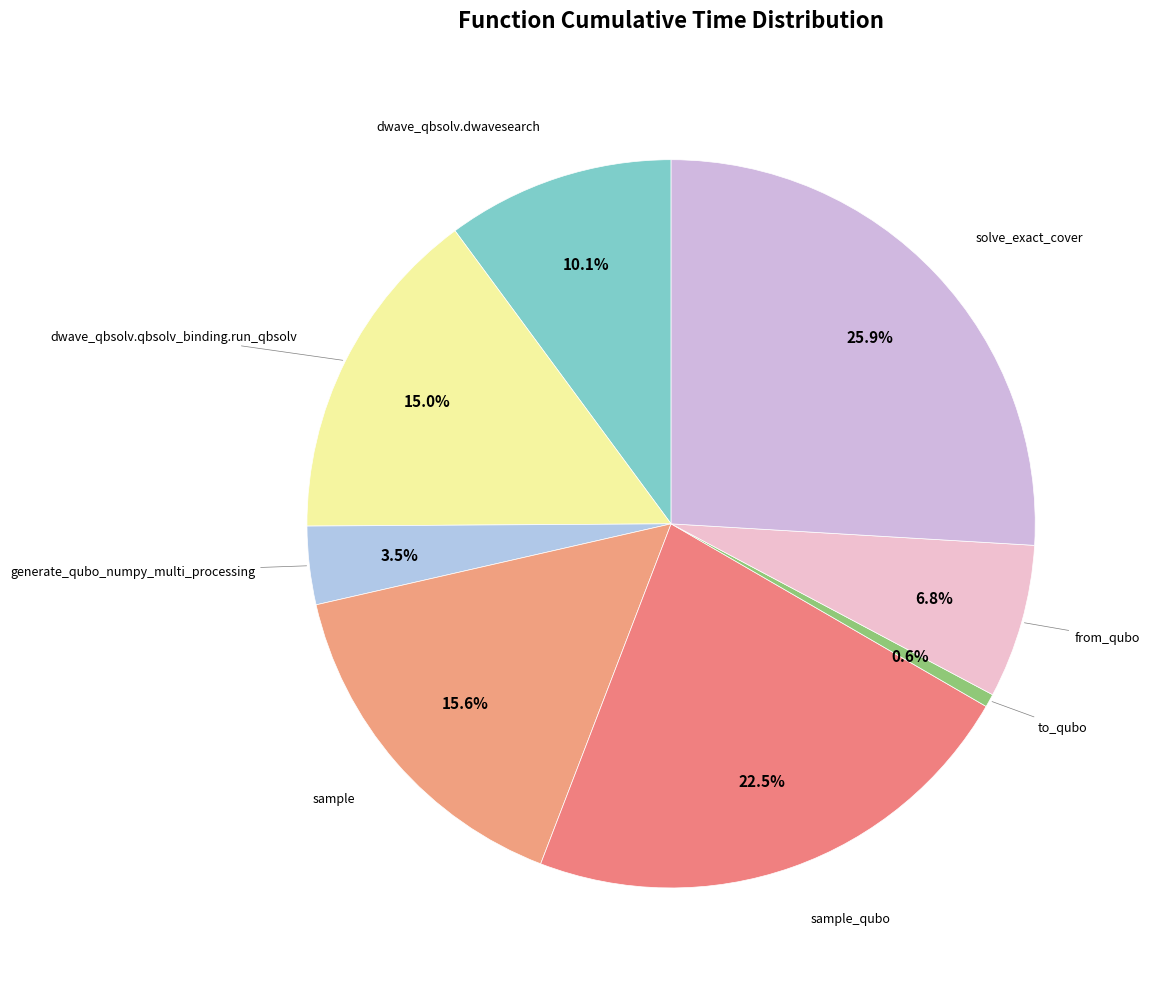

To the nearest percent, what is the average slice percentage?

12%